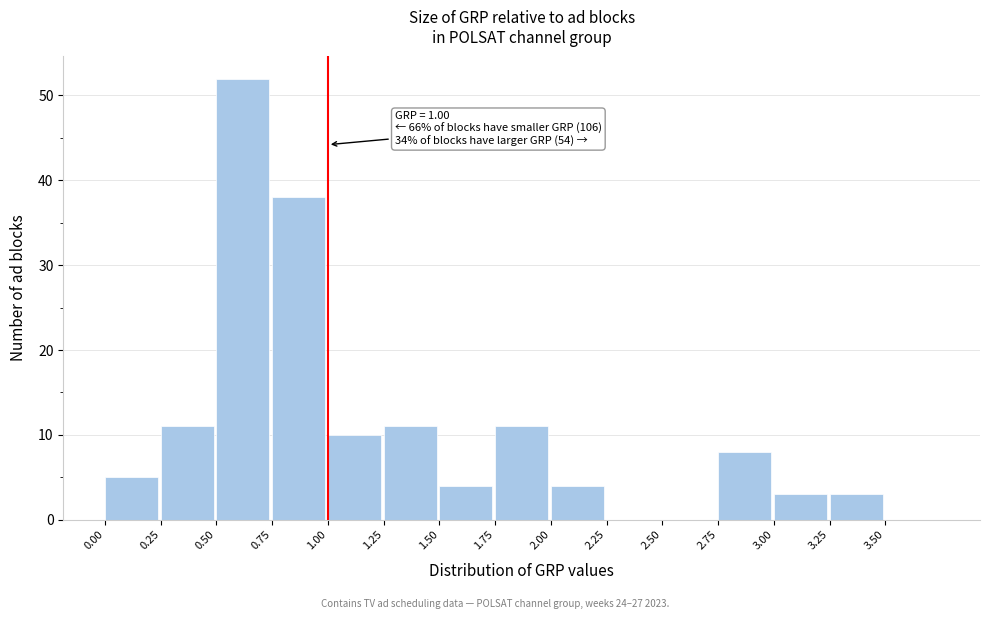

Which range on the x-axis has the tallest bar?

0.50 to 0.75